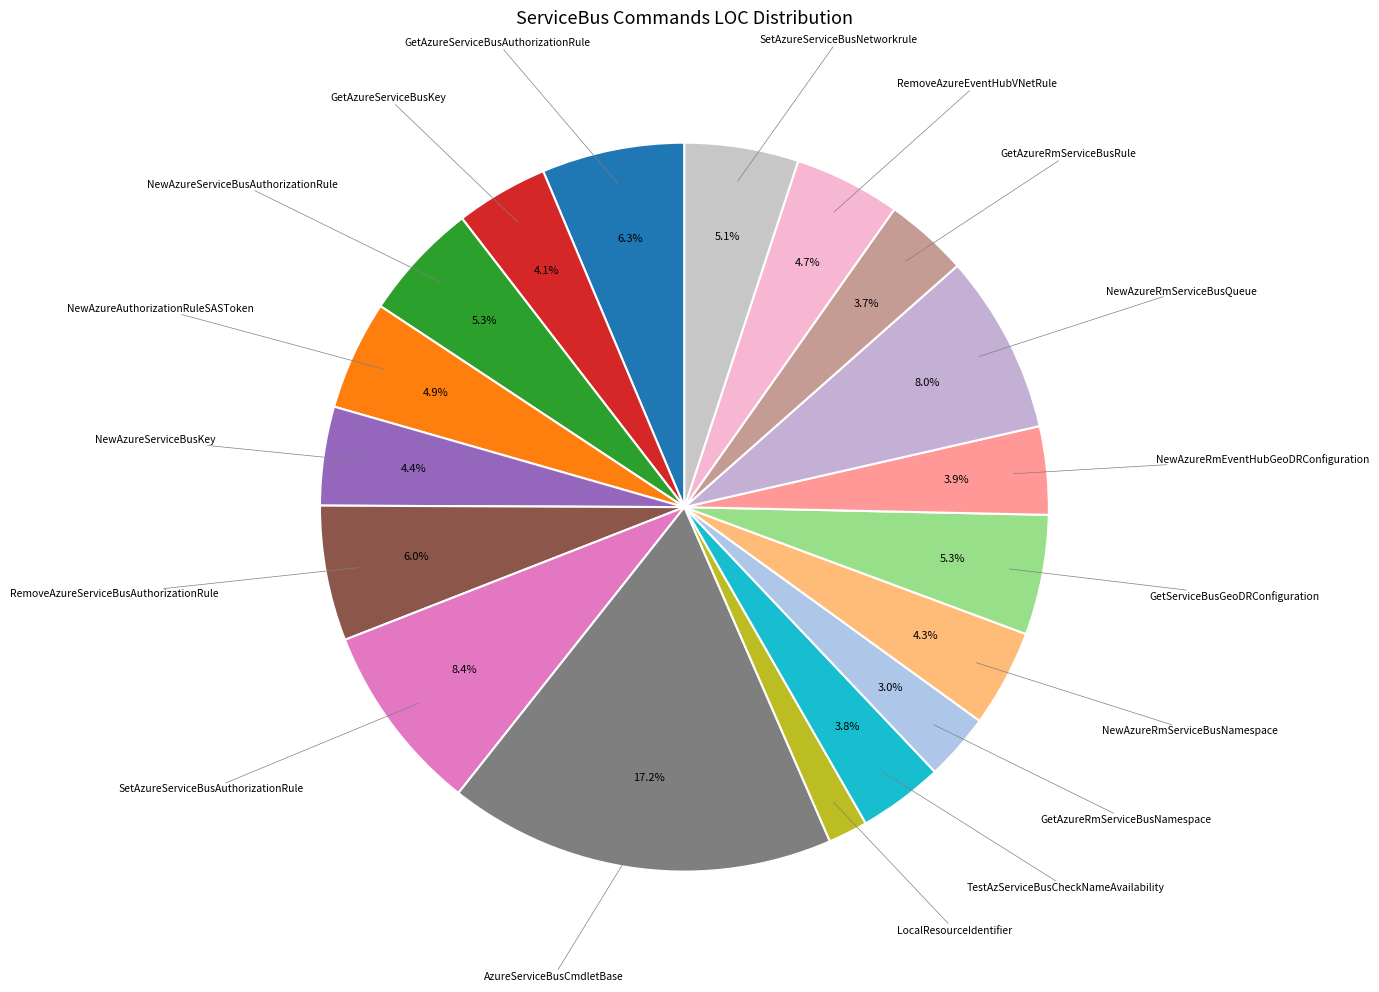

Combined, what portion of the pie is NewAzureRmEventHubGeoDRConfiguration and GetAzureRmServiceBusRule?

7.6%